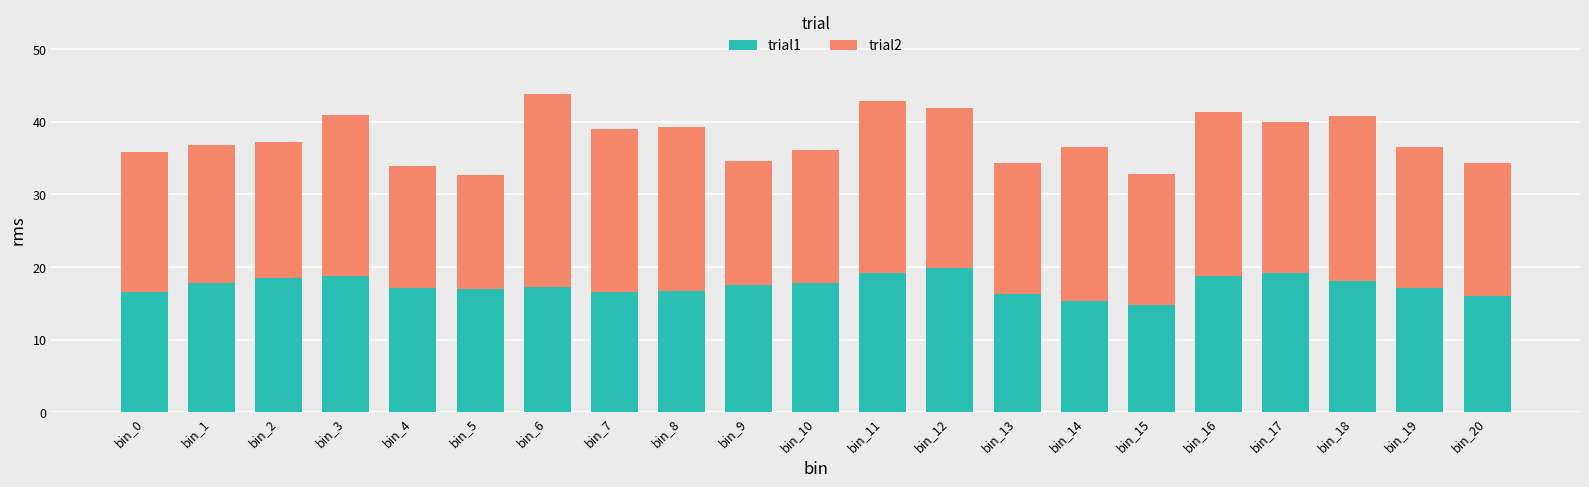

What is the average value of the trial1 series?

17.4